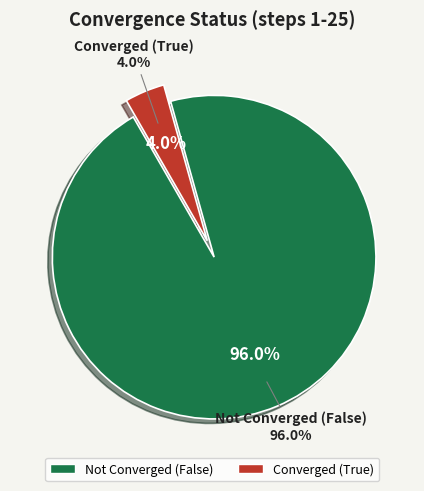

How many slices are in this pie chart?

2